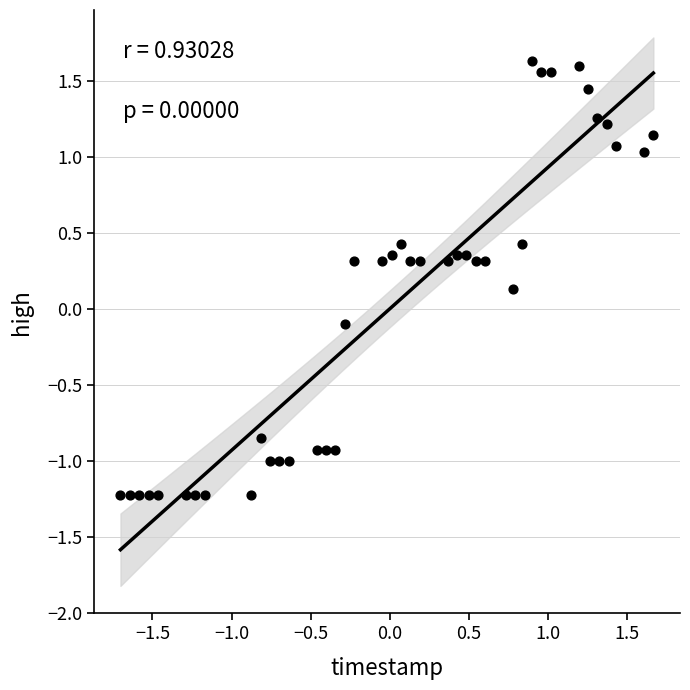

What is the range of Y values (max minus min)?

2.9